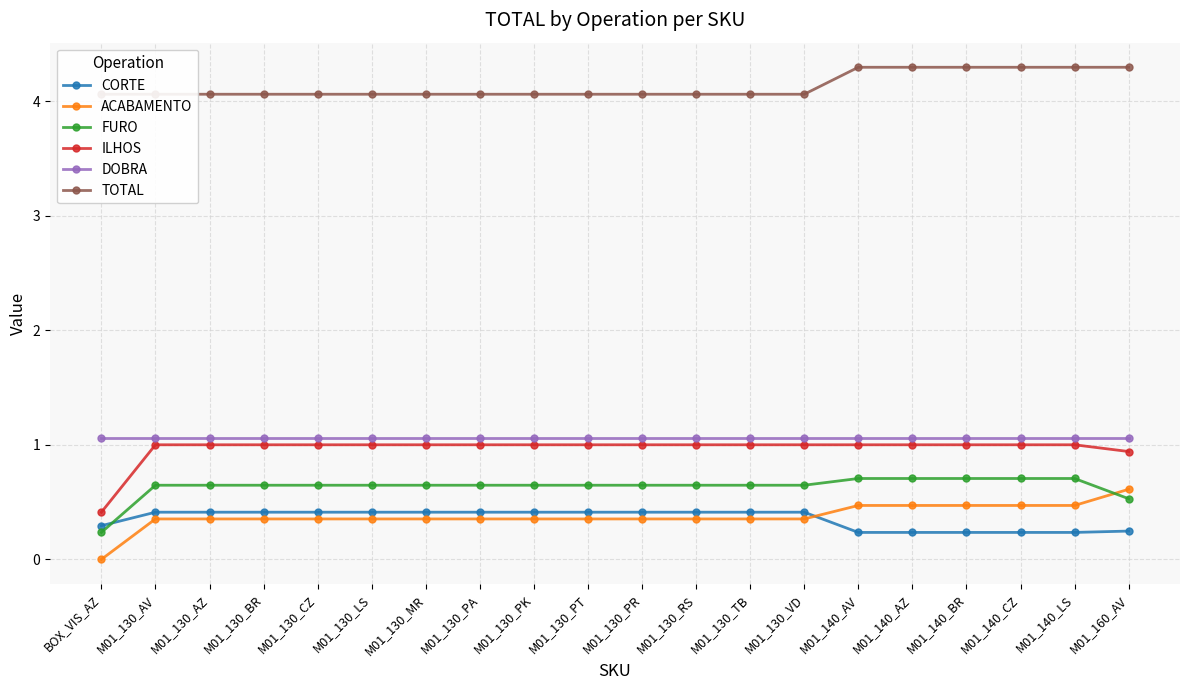

What is the difference between the highest and lowest values at M01_130_PT?

3.7